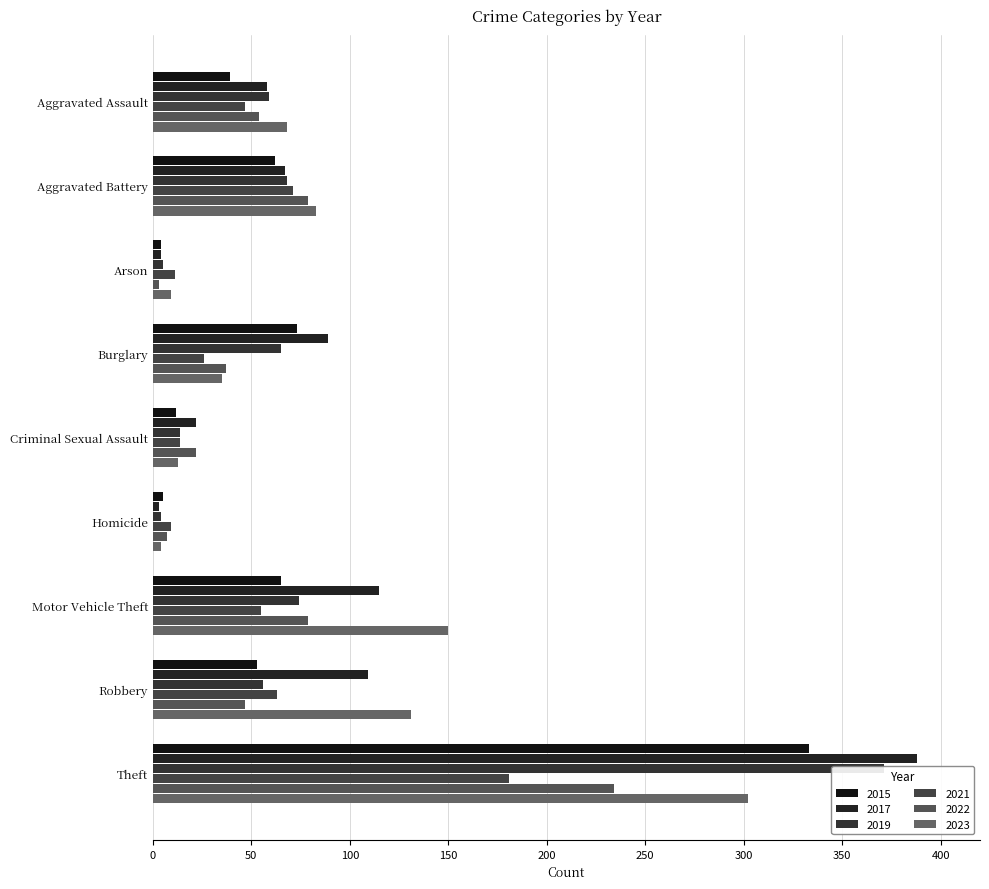

Reading left to right, list all the values displayed in this chart.

2015: 39	62	4	73	12	5	65	53	333
2017: 58	67	4	89	22	3	115	109	388
2019: 59	68	5	65	14	4	74	56	371
2021: 47	71	11	26	14	9	55	63	181
2022: 54	79	3	37	22	7	79	47	234
2023: 68	83	9	35	13	4	150	131	302